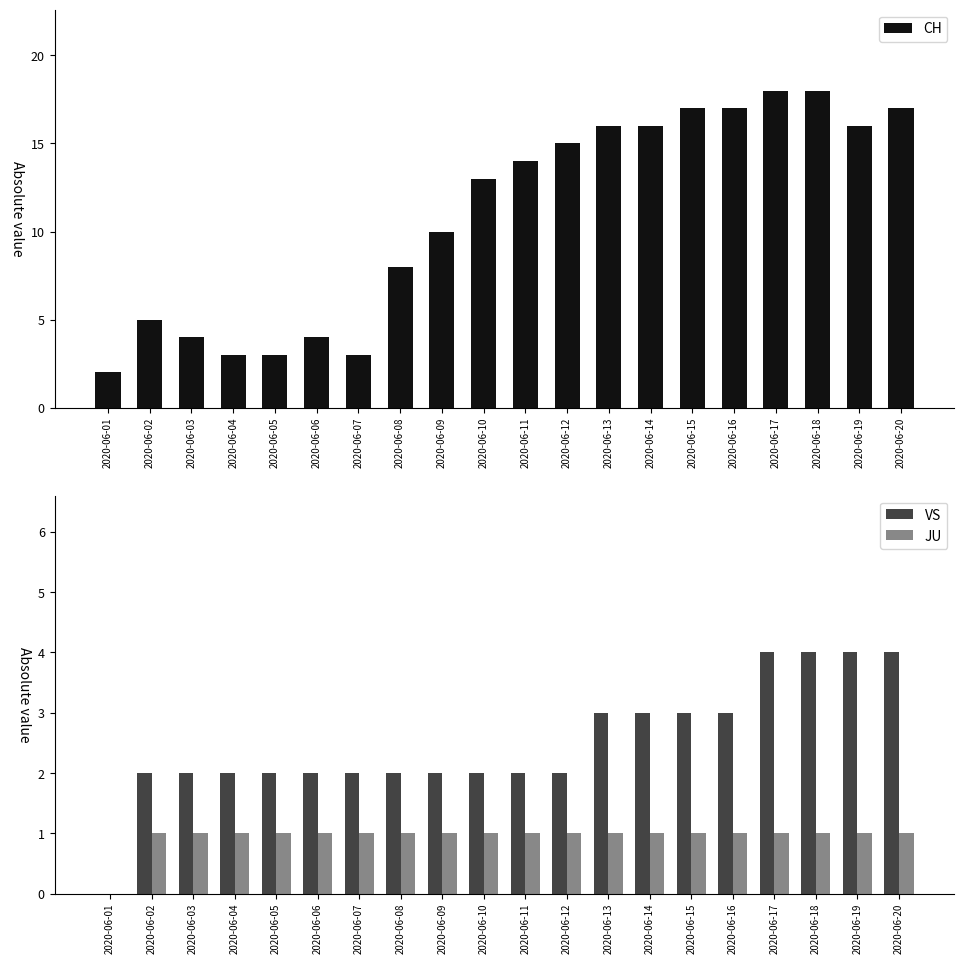

Which category has the lowest value in the CH series?

2020-06-01